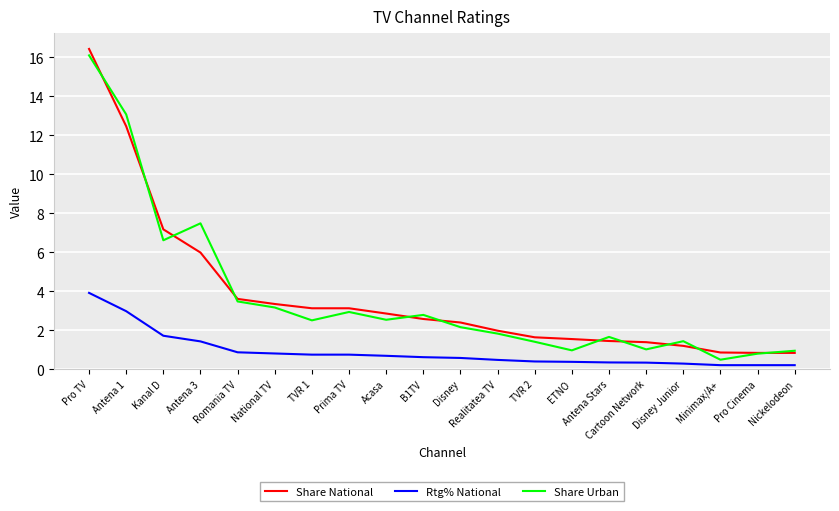

What position from the left is ETNO?

14